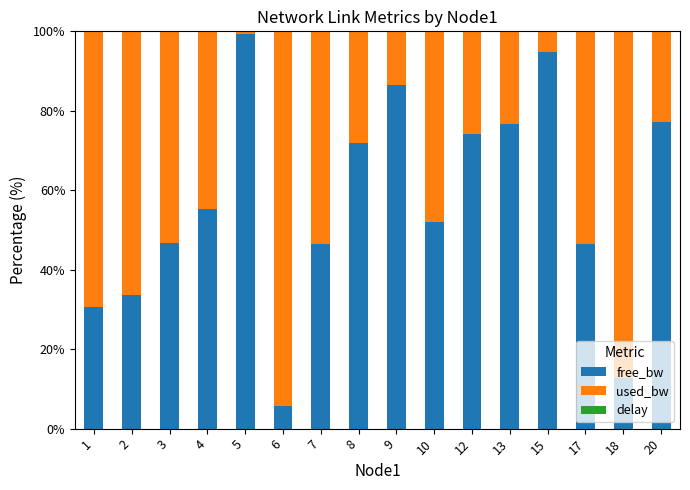

What is the total value across all series at 8?

100.0